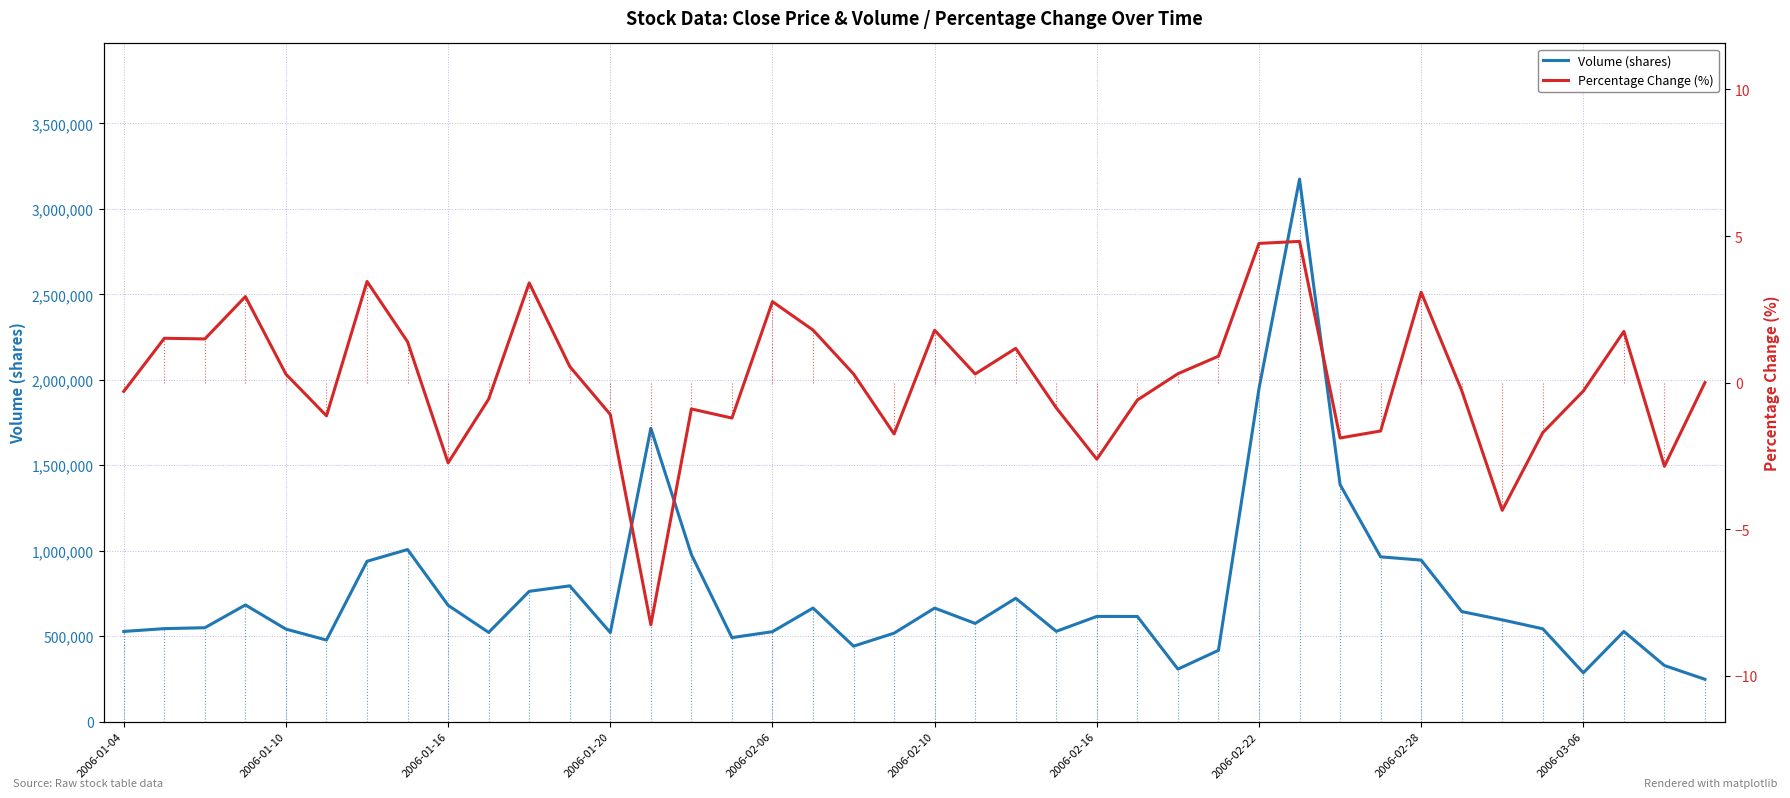

How many lines are shown in the chart?

2